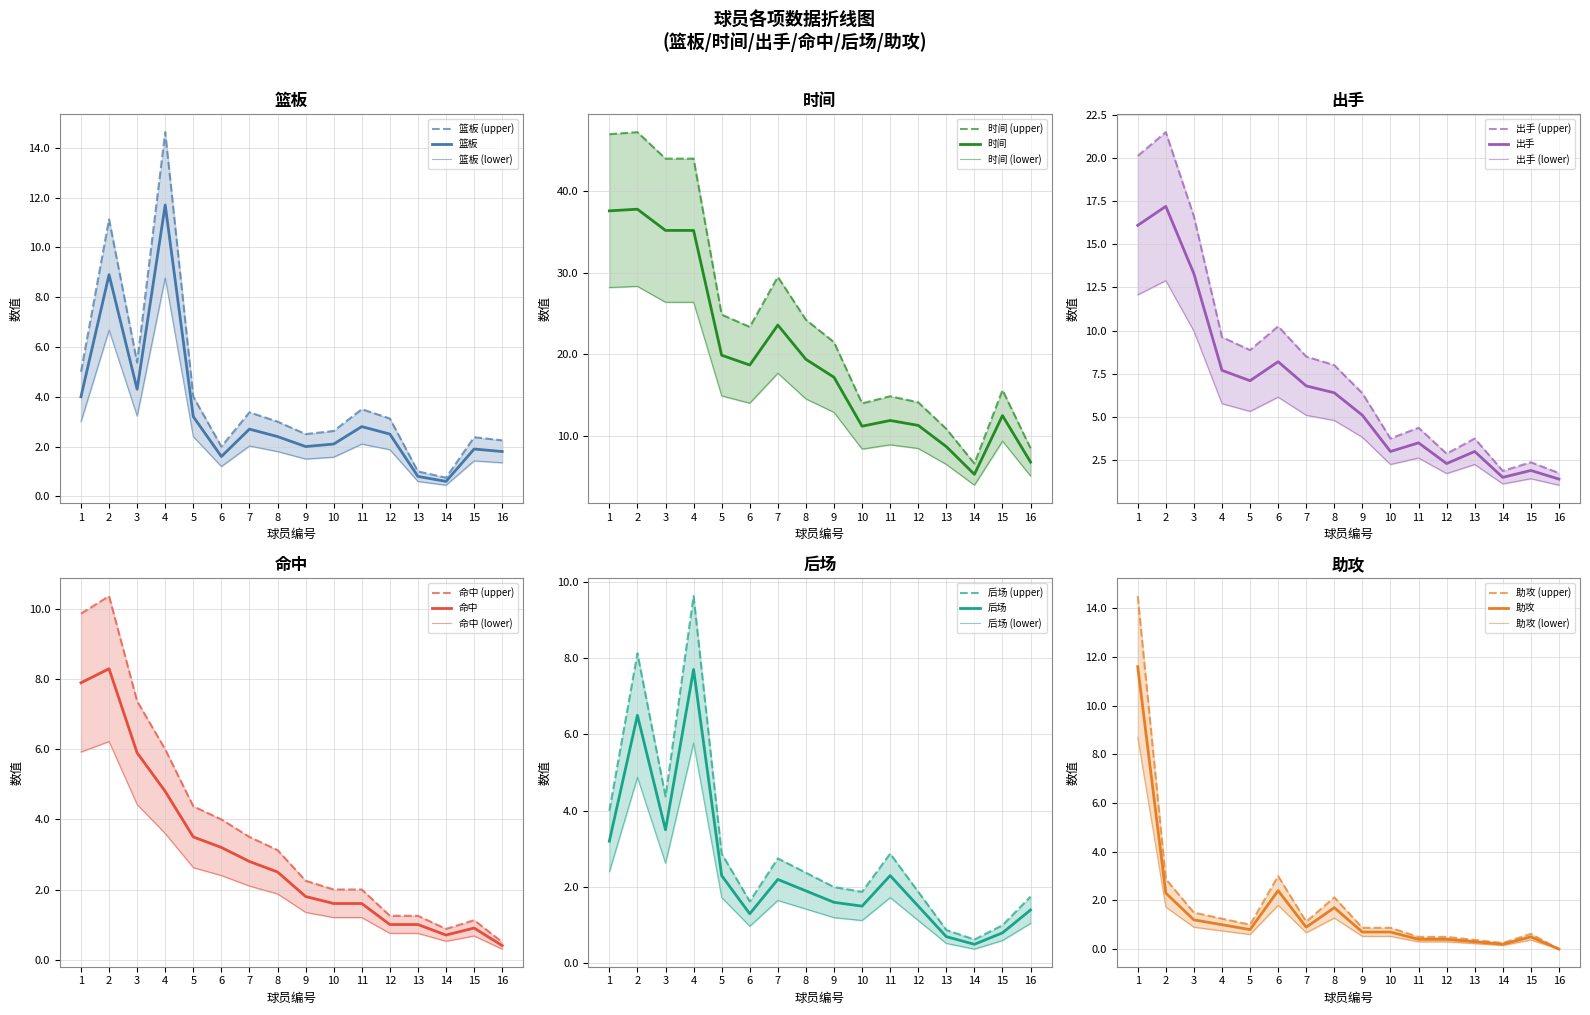

List the series in order of their peak value, lowest first.

后场, 命中, 助攻, 篮板, 出手, 时间